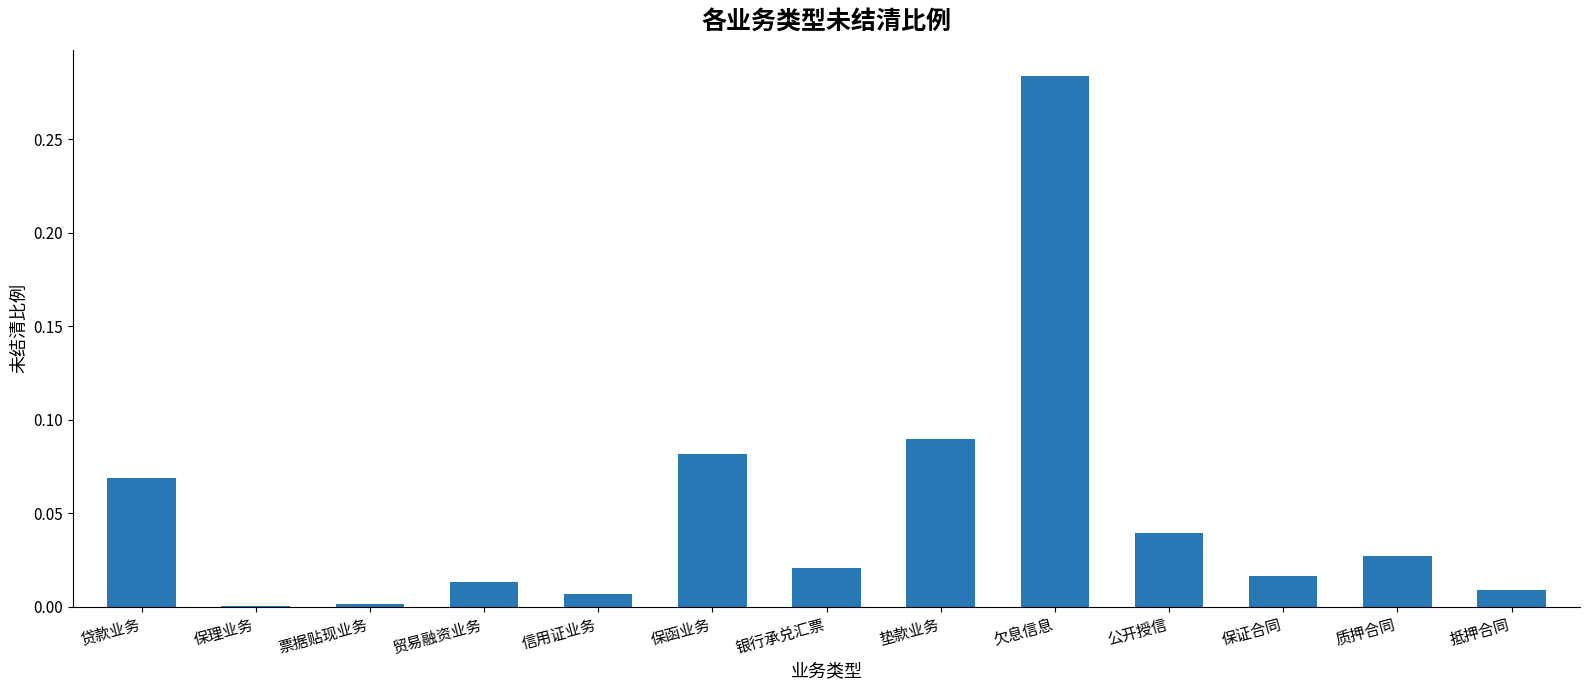

Between 垫款业务 and 质押合同, which is larger?

垫款业务